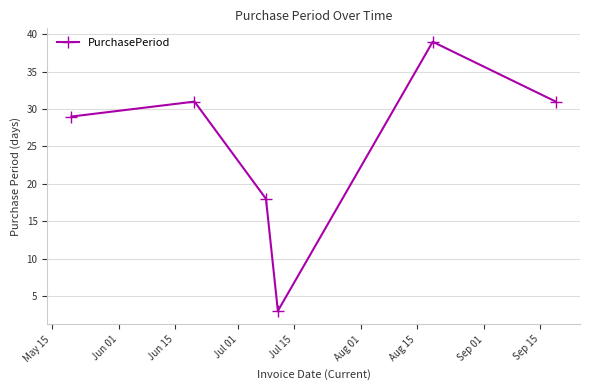

How many interior local valleys (lower than both neighbors) does the data have?

1